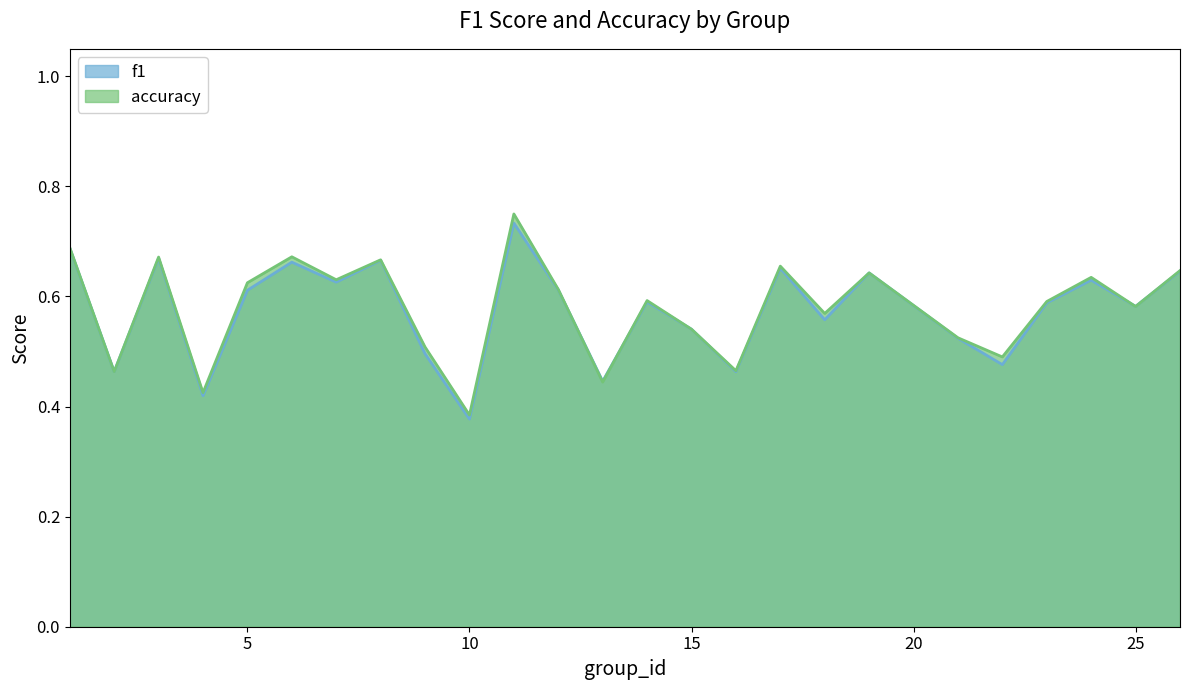

Which series ends up on top after the final intersection of accuracy and f1?

accuracy